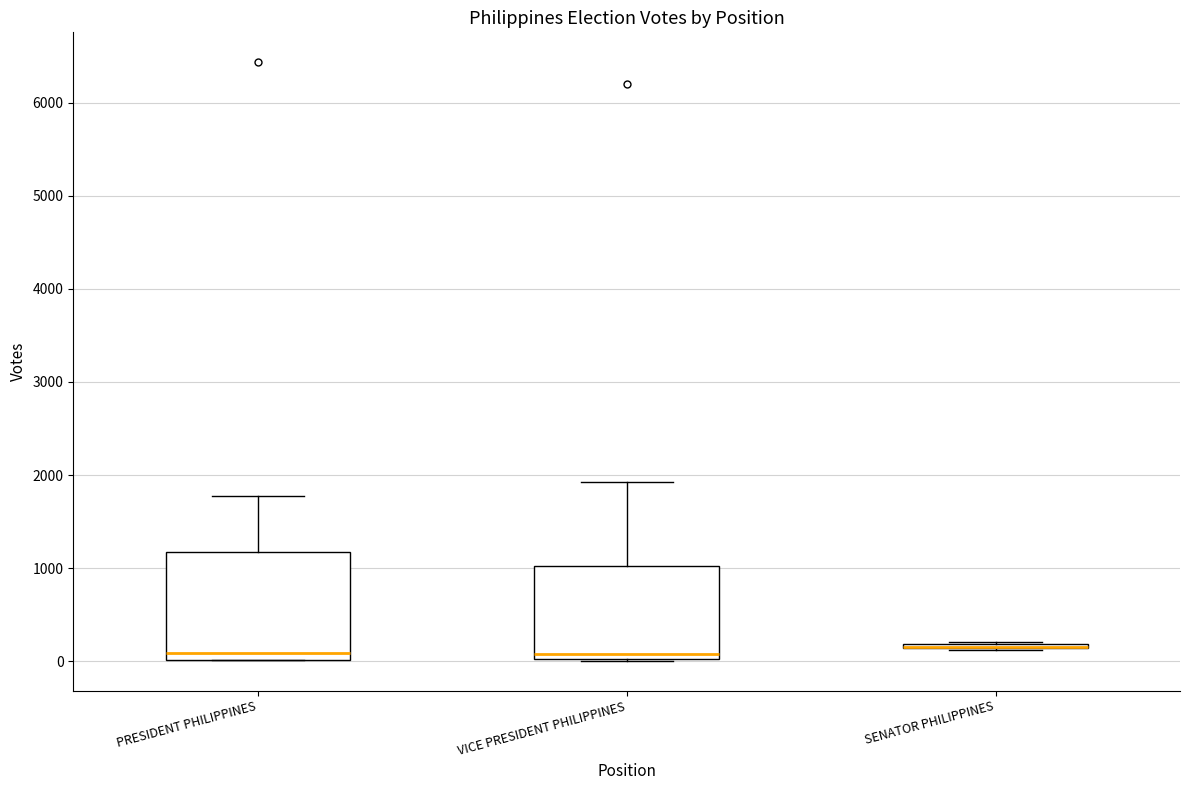

Reading left to right, transcribe this box plot: for each box, give where its median line is, the range the box spans, and where its two whiskers end, as read against the y-axis. The values are not printed on the chart, so give them approximately, as read against the axis.

PRESIDENT PHILIPPINES: median 100, box 0 to 1200, whiskers 0 to 1800
VICE PRESIDENT PHILIPPINES: median 100, box 0 to 1000, whiskers 0 to 1900
SENATOR PHILIPPINES: box collapsed to a line at 200, whiskers 100 to 200